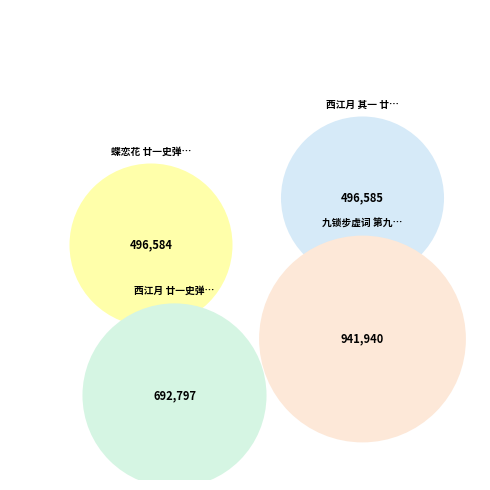

Do 西江月 其一 廿一史弹词第九段说宋辽金夏下场词 and 西江月 廿一史弹词第九段说宋辽金夏下场词 together represent more than half of the pie?

No